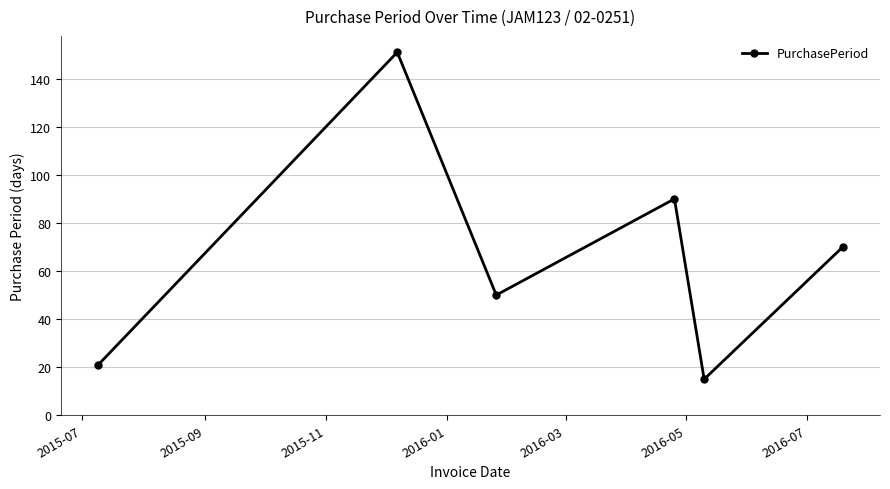

What is the difference between the second highest and second lowest values?

69